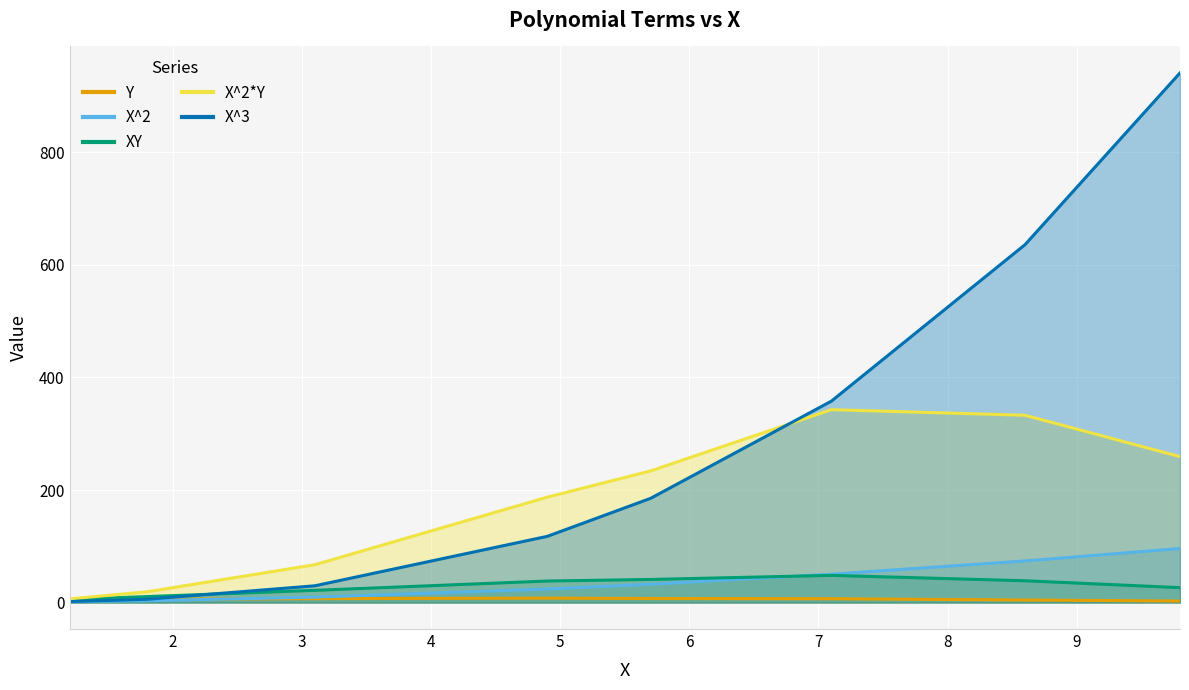

True or false: Y and X^2*Y cross at least once.

False